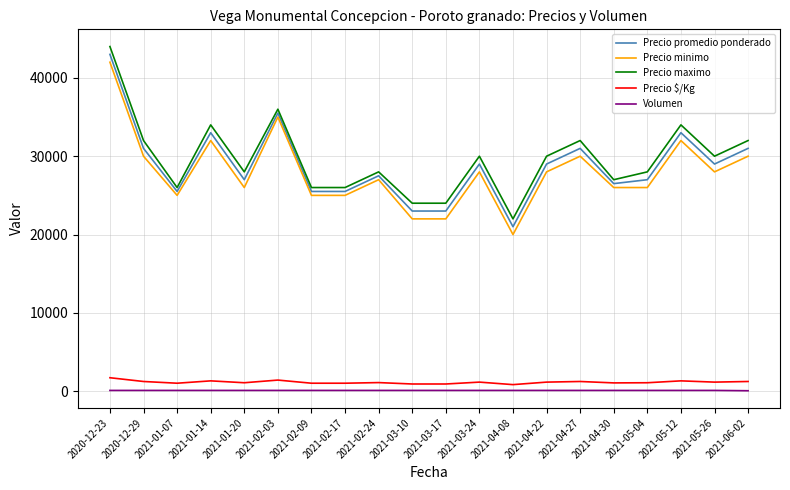

True or false: Precio minimo and Precio maximo intersect in this chart.

False